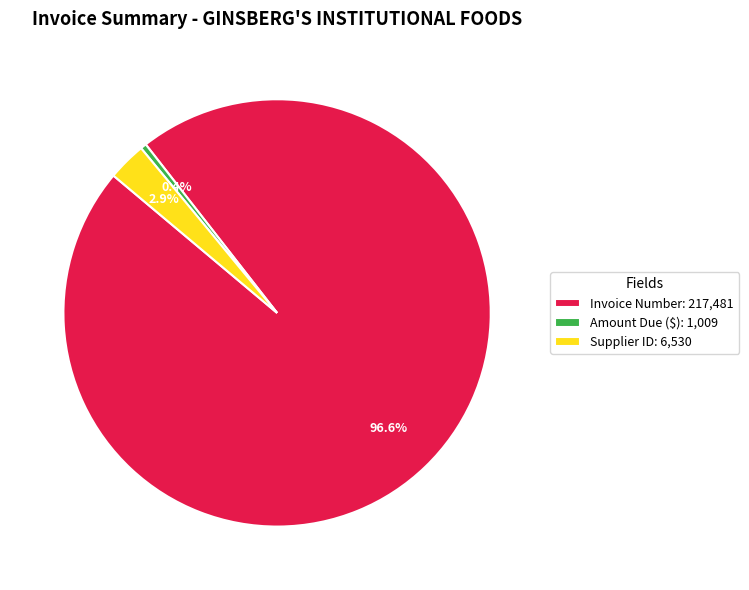

How many slices are in this pie chart?

3